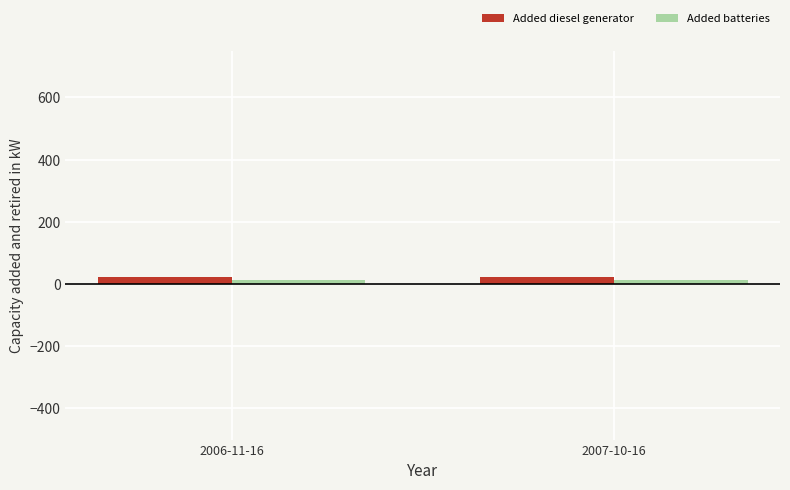

How many bars are there in each group?

2